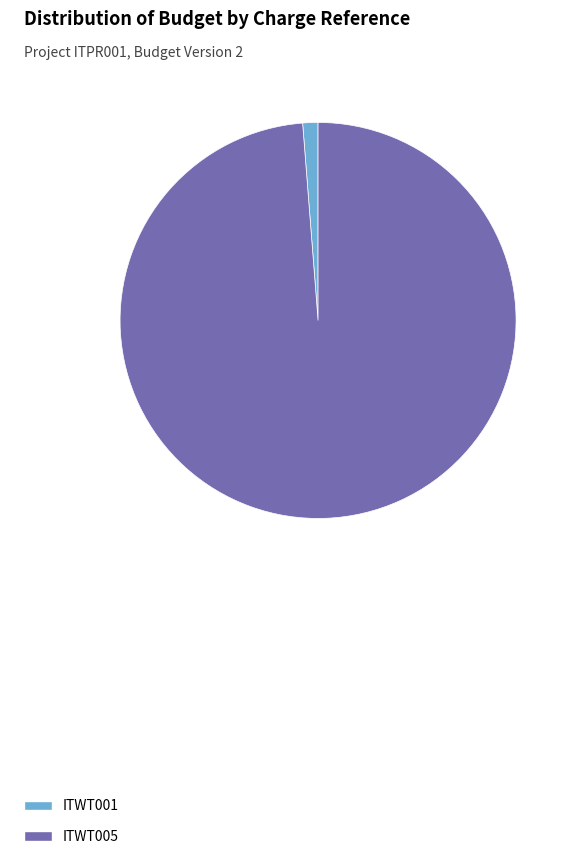

What is the largest slice in the pie chart?

ITWT005